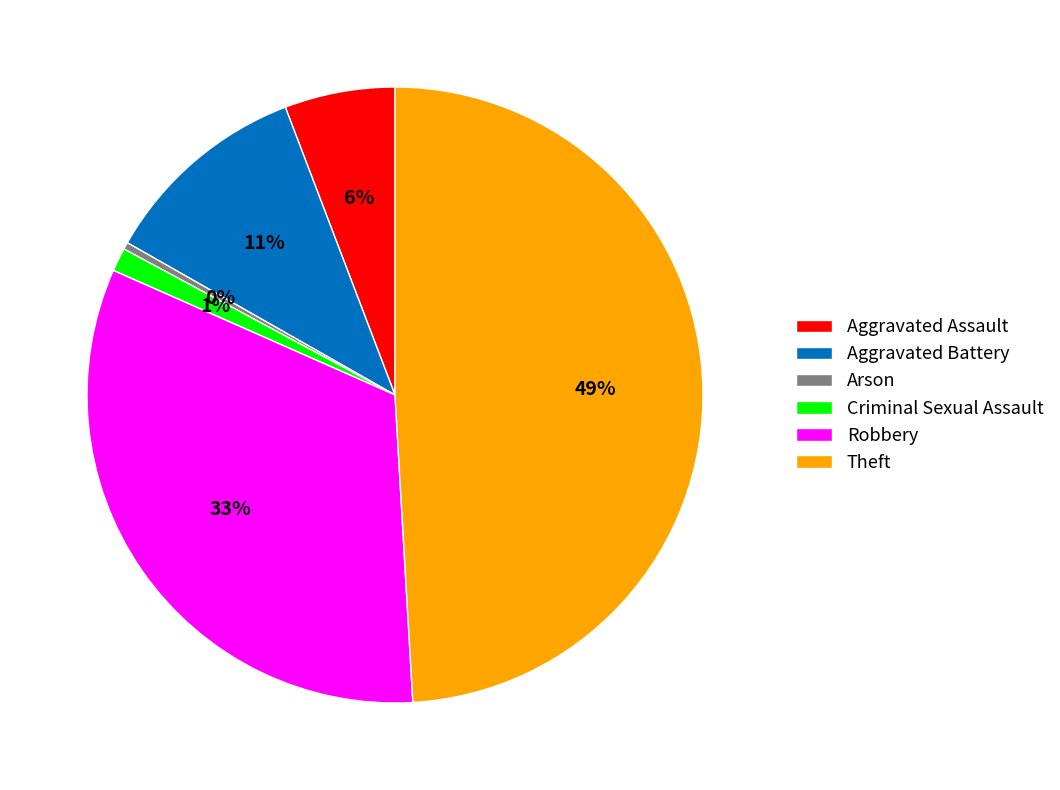

What percentage is the Robbery slice, to the nearest percent?

33%